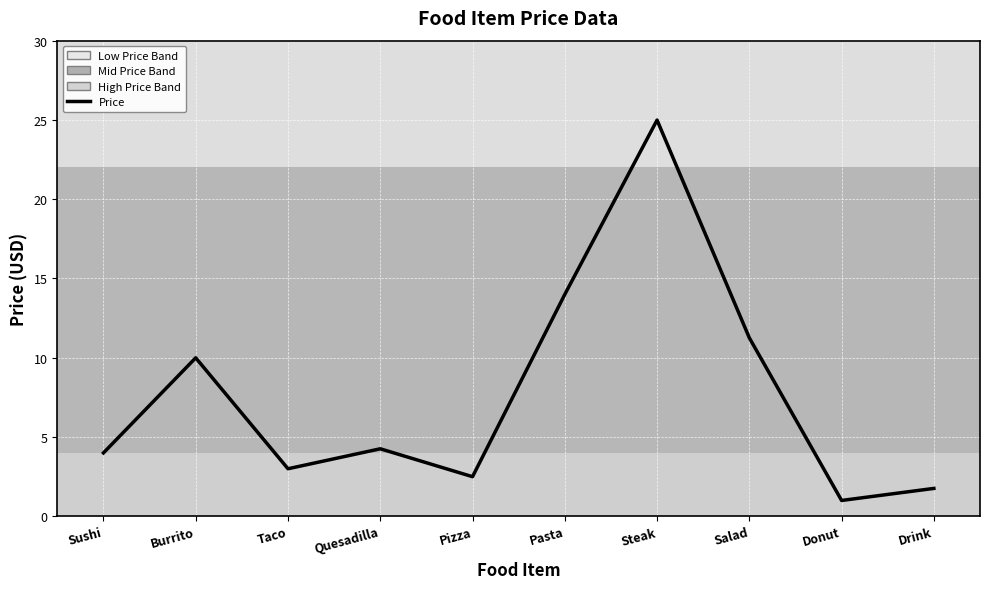

What position from the left is Steak?

7